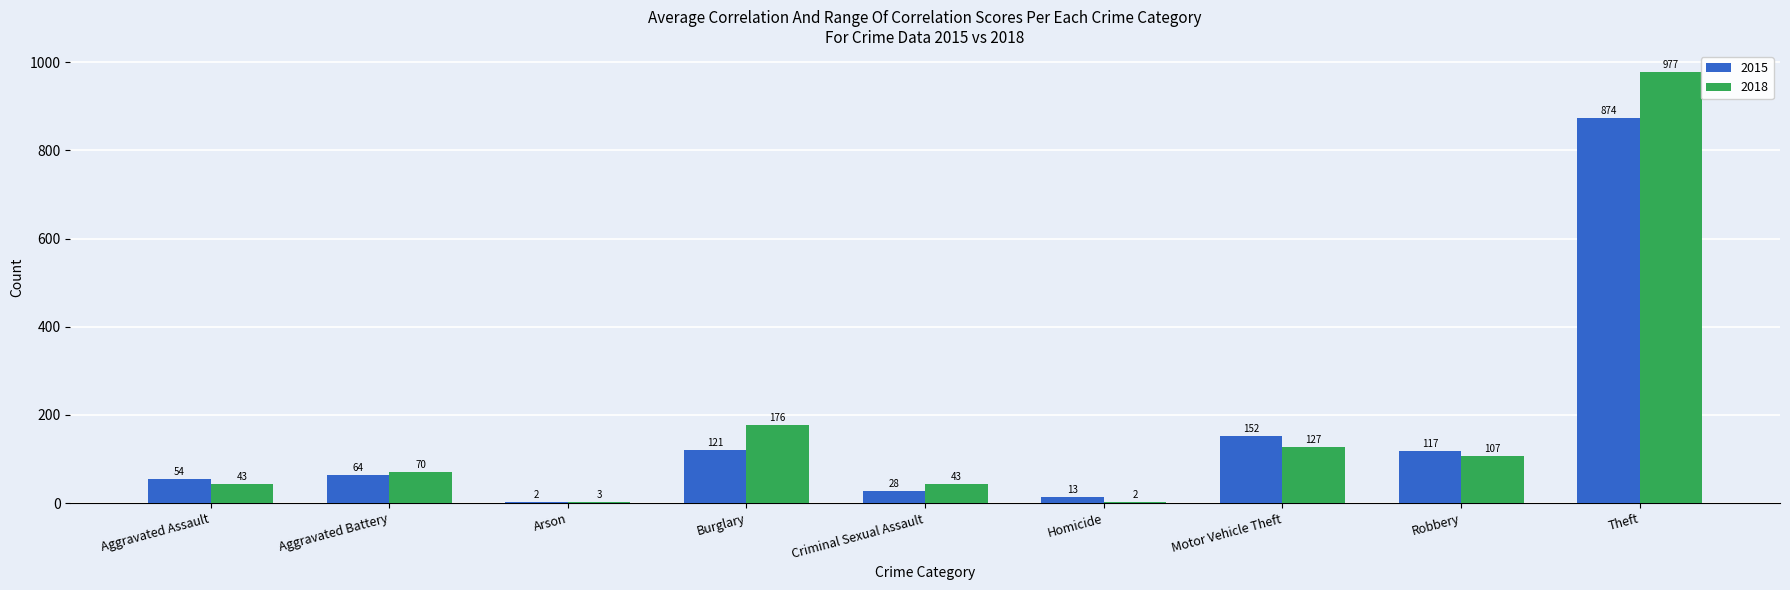

What are all the series names shown in the legend?

2015, 2018